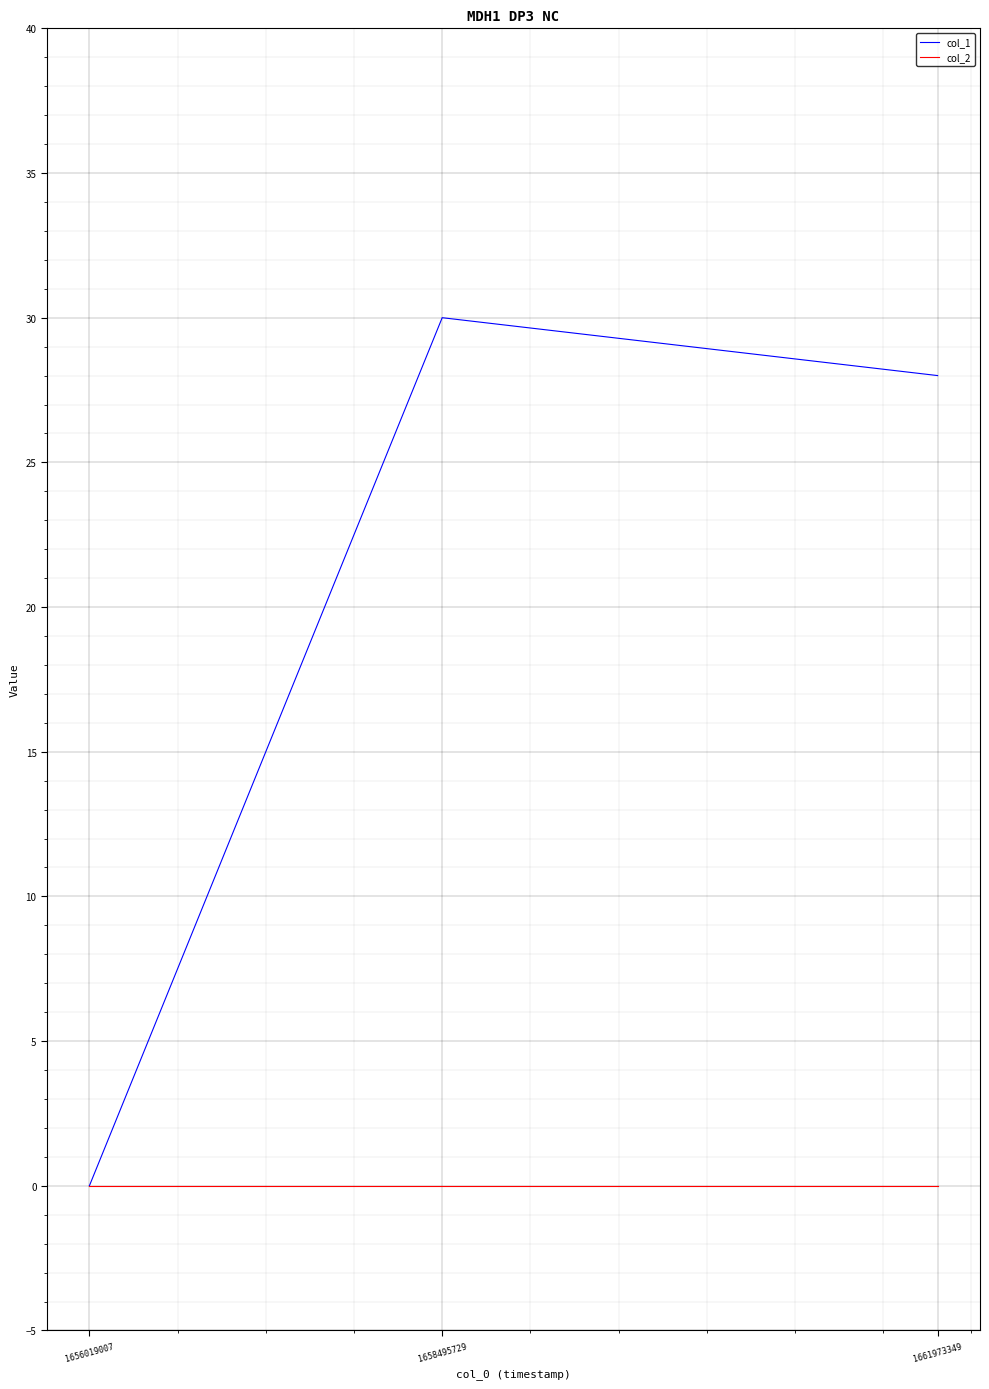

What are all the series names shown in the legend?

col_1, col_2